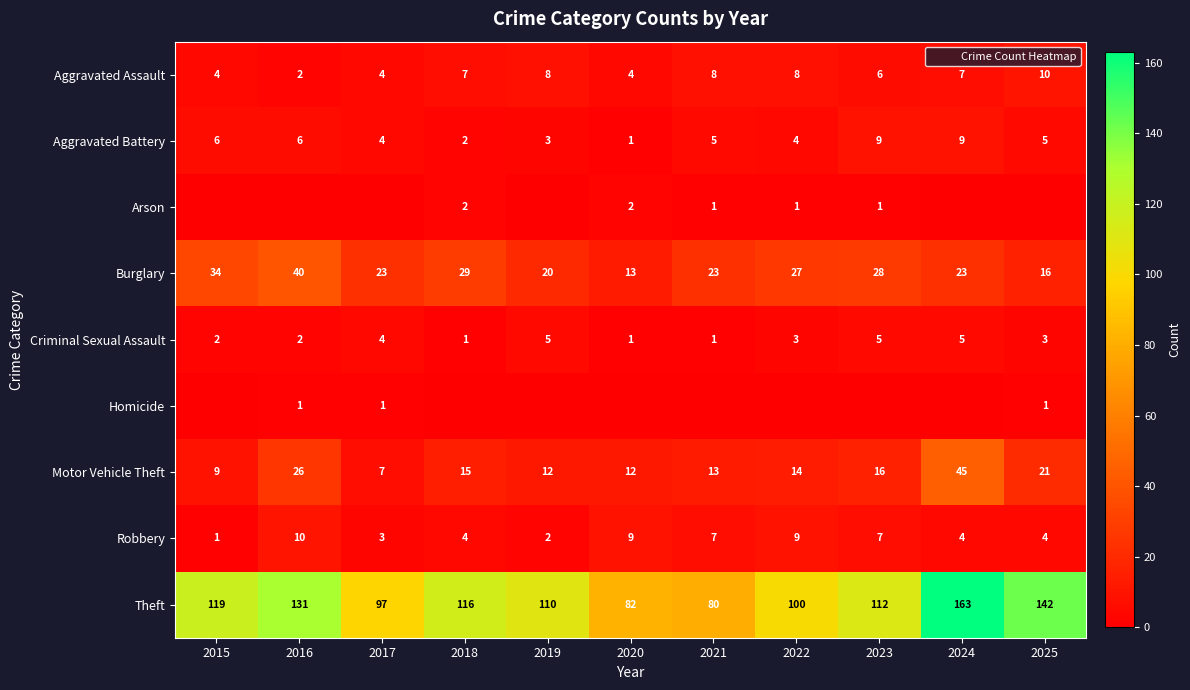

List the labels in order of Motor Vehicle Theft value, largest first.

2024, 2016, 2025, 2023, 2018, 2022, 2021, 2019, 2020, 2015, 2017